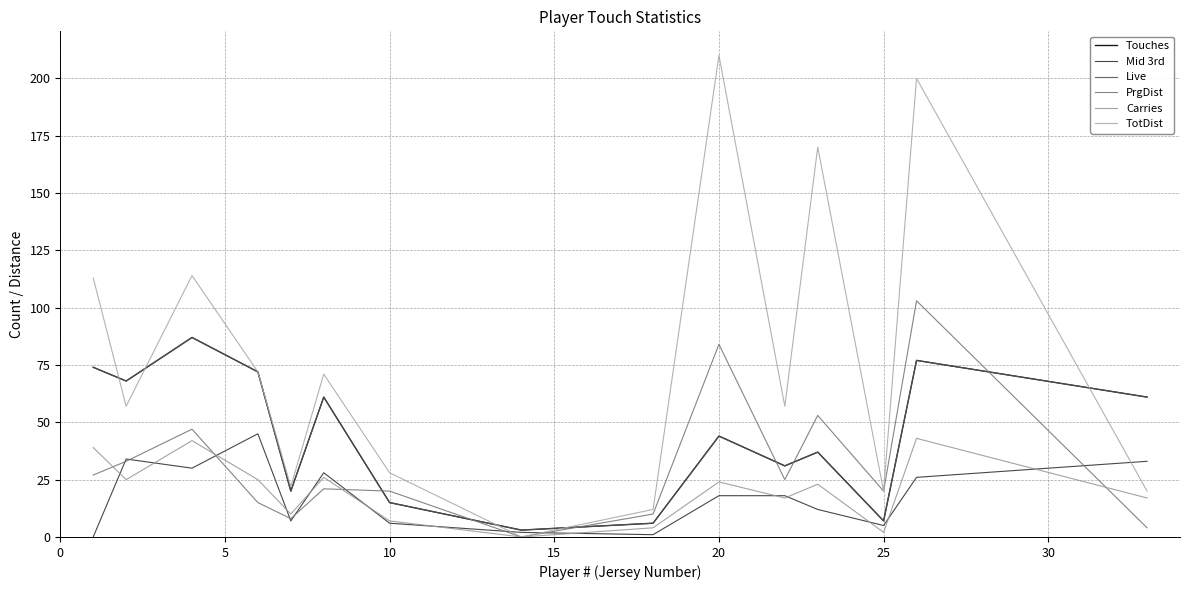

Does the chart display data point markers on the line(s)?

No